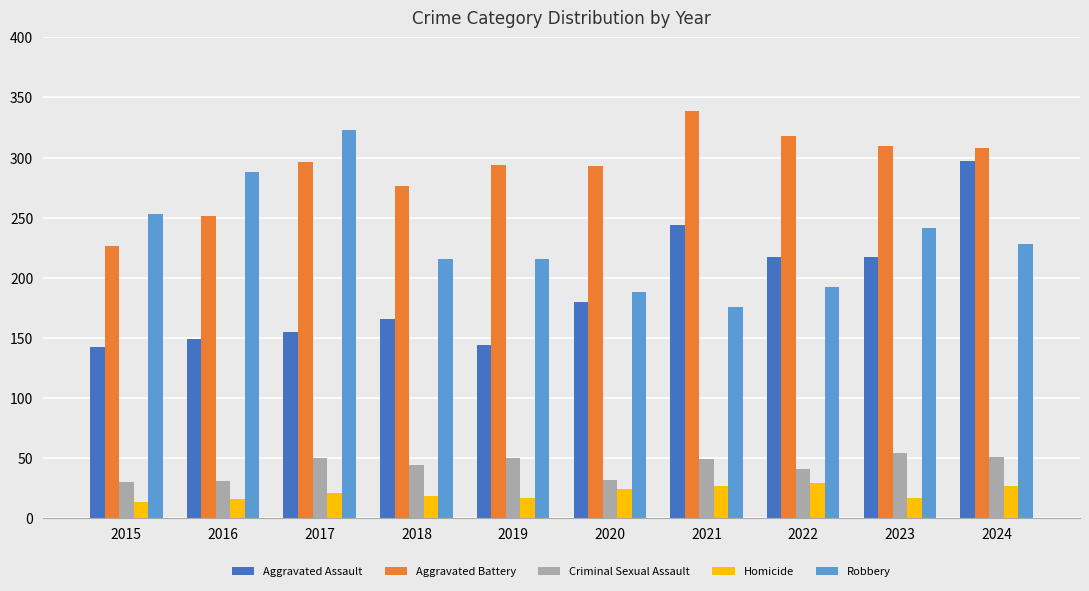

How many categories are shown in the chart?

10